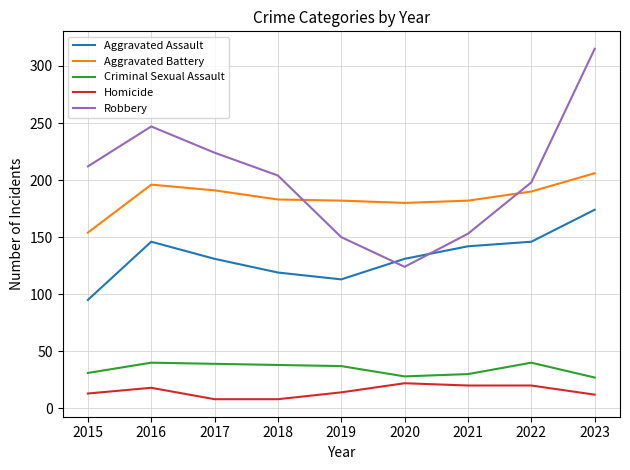

True or false: Criminal Sexual Assault and Aggravated Assault cross at least once.

False